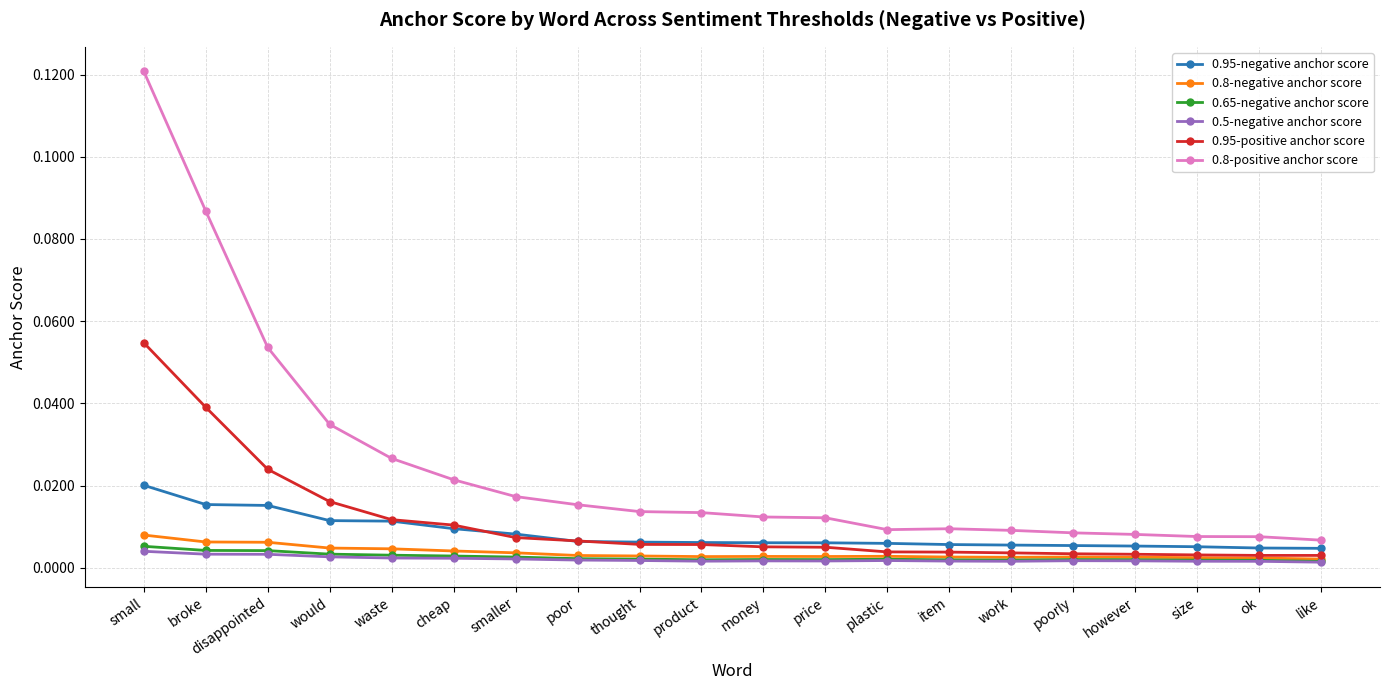

What is the label of the 18th point from the left?

size